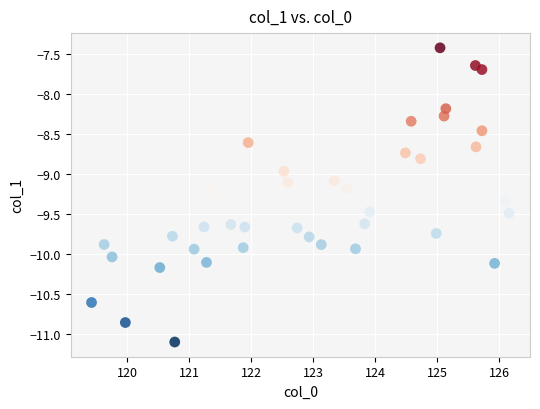

What is the range of Y values (max minus min)?

3.7